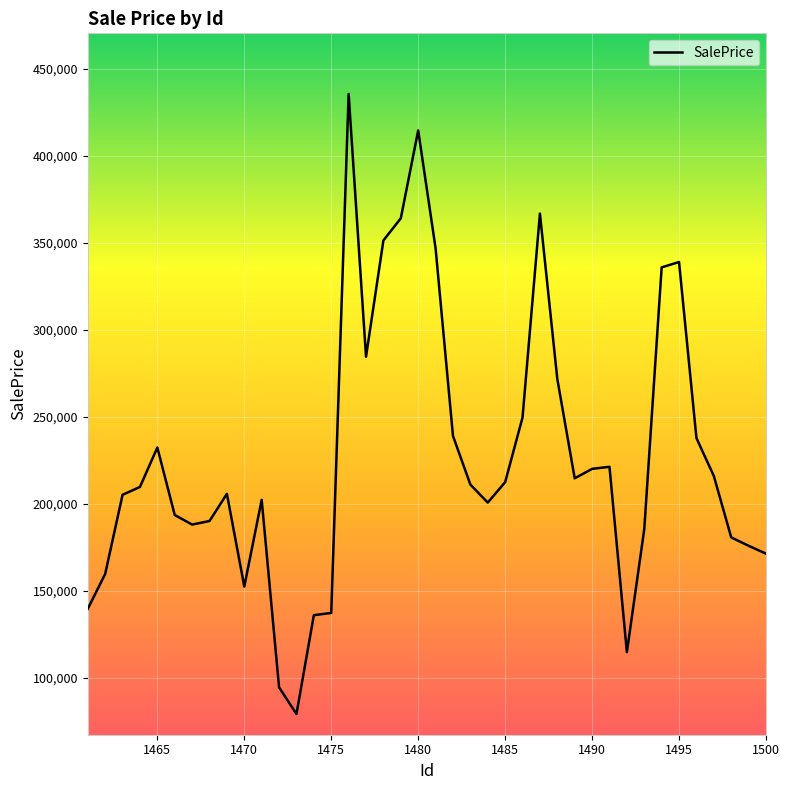

What is the greatest value displayed?

435531.8